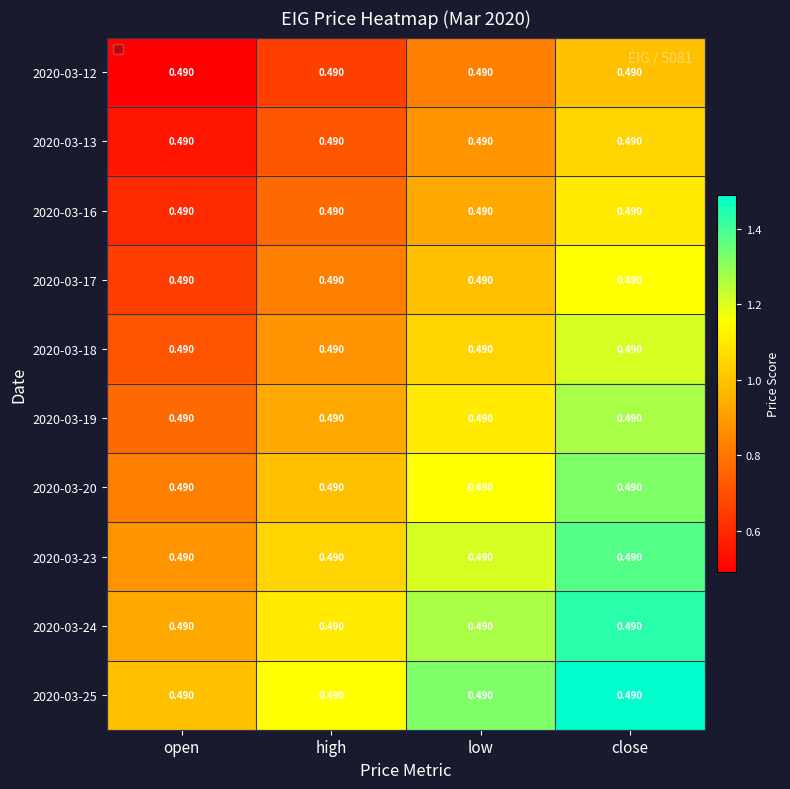

Is it true that 2020-03-12 equals 1.0 at close?

True